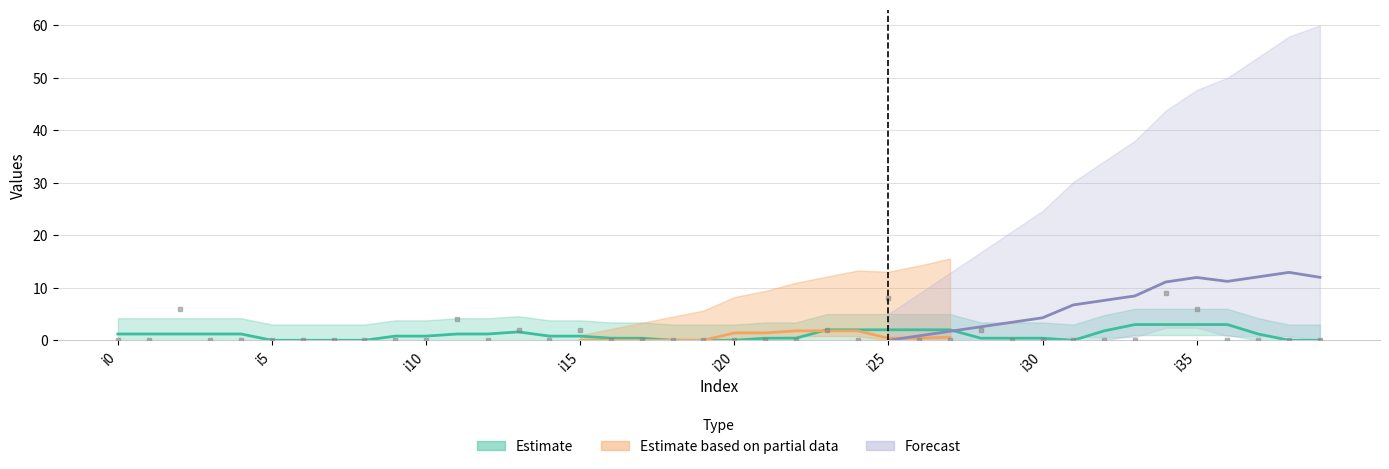

What is the total value across all series at i26?

3